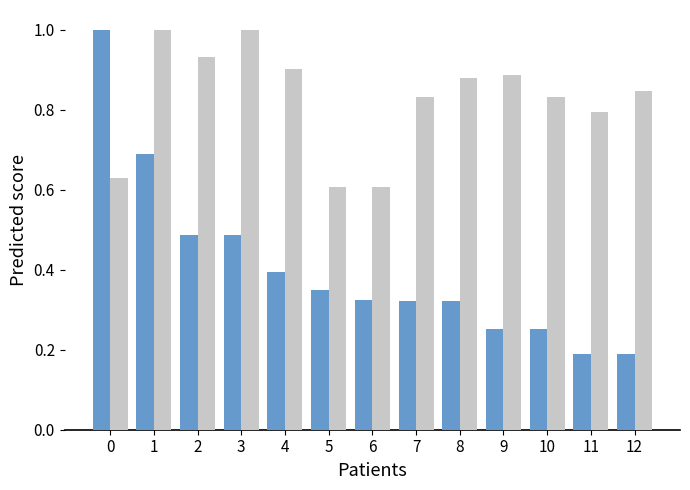

What is the total value across all series at 1?

1.7